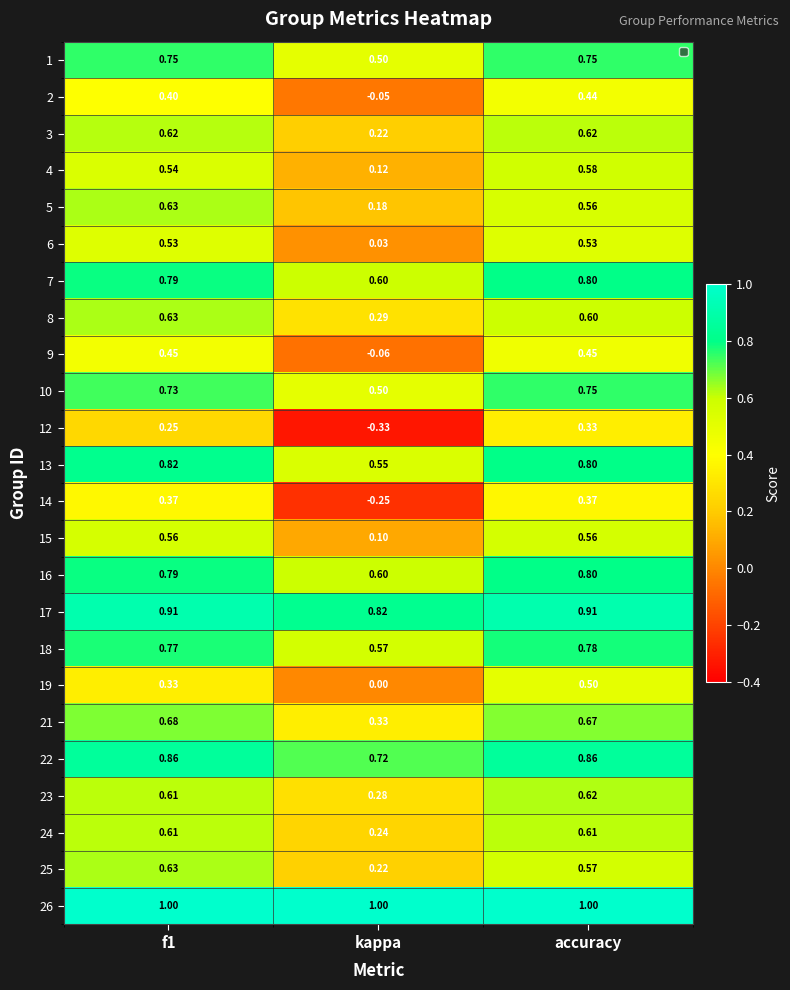

At which category does the chart reach its minimum across all series?

kappa